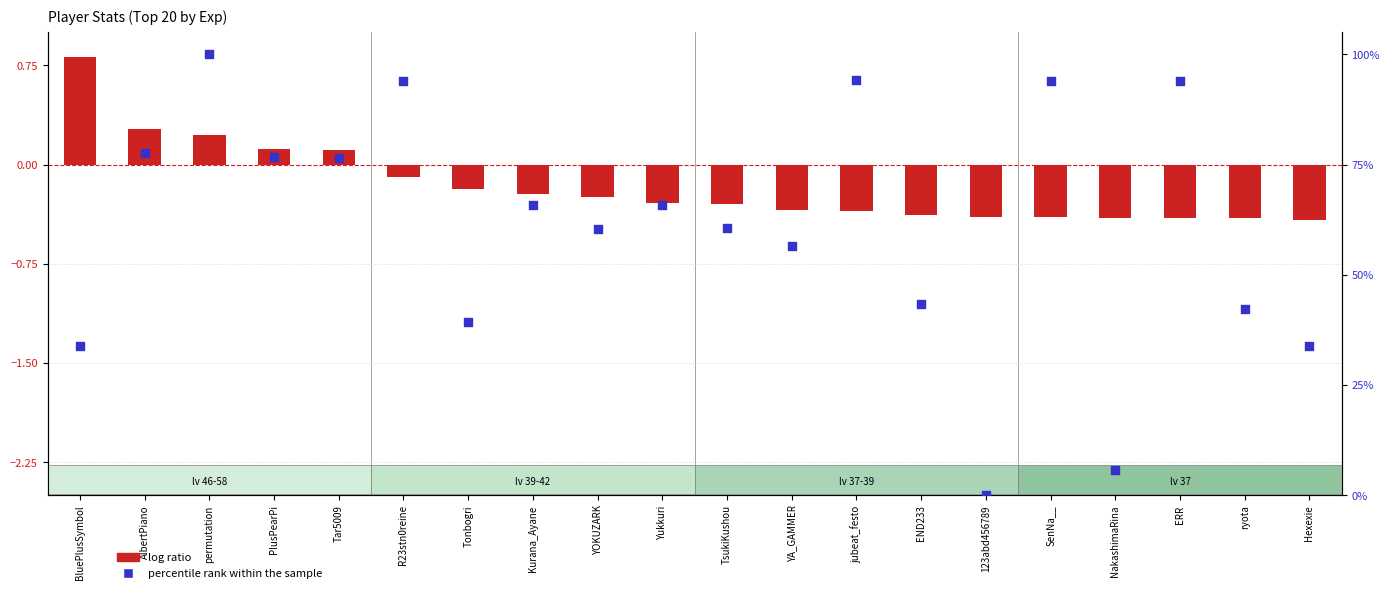

Which series reaches the maximum Y coordinate?

percentile rank within the sample